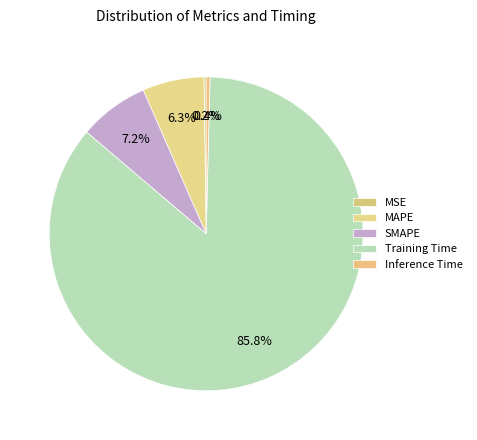

Which slice is the smallest?

MSE